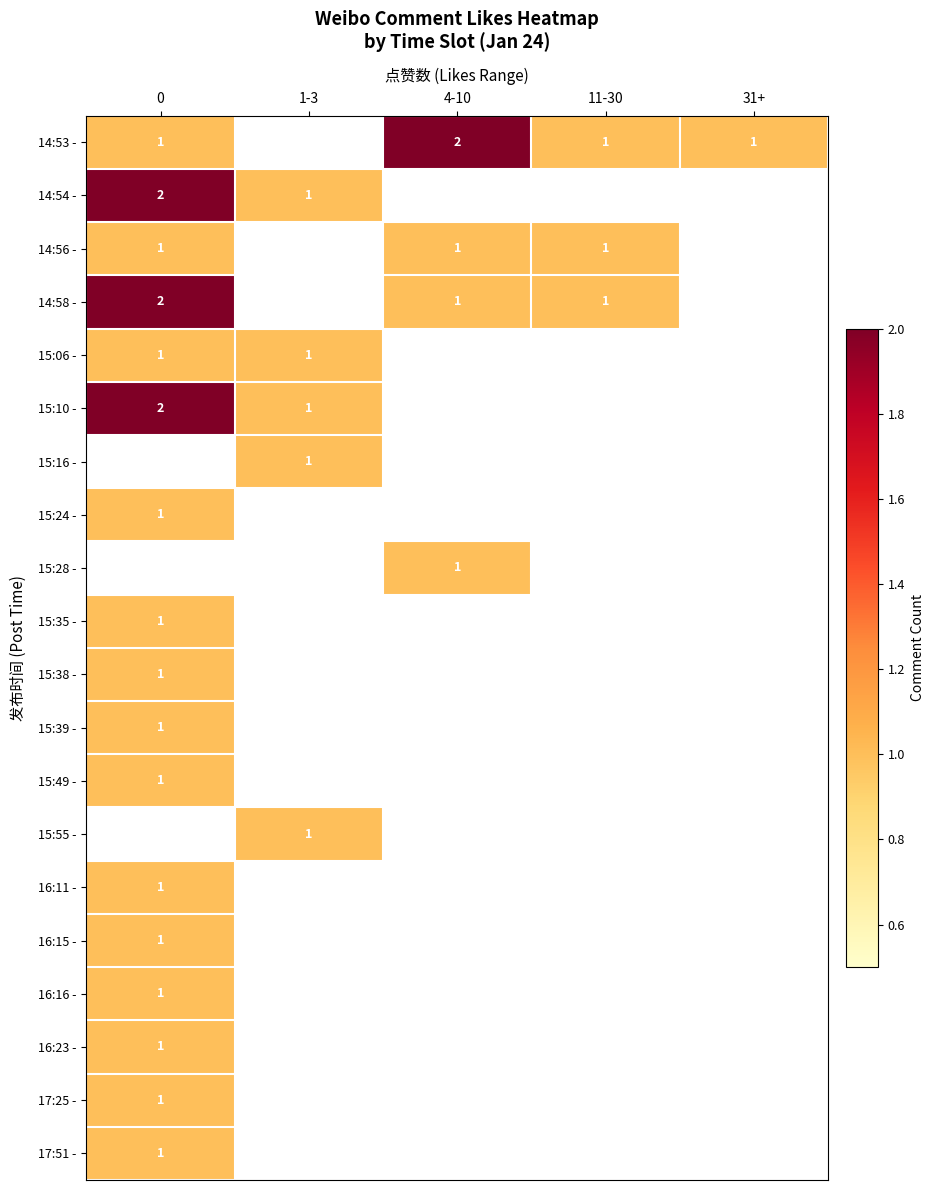

The 15:16 - series shows 0 at 1-3. True or false?

False